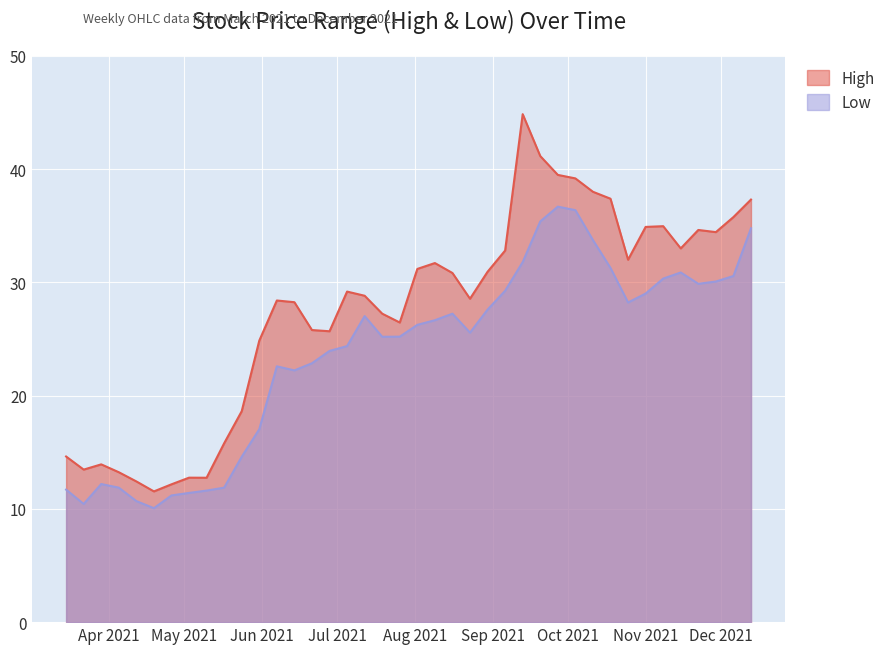

Which series has the largest total across all categories?

High